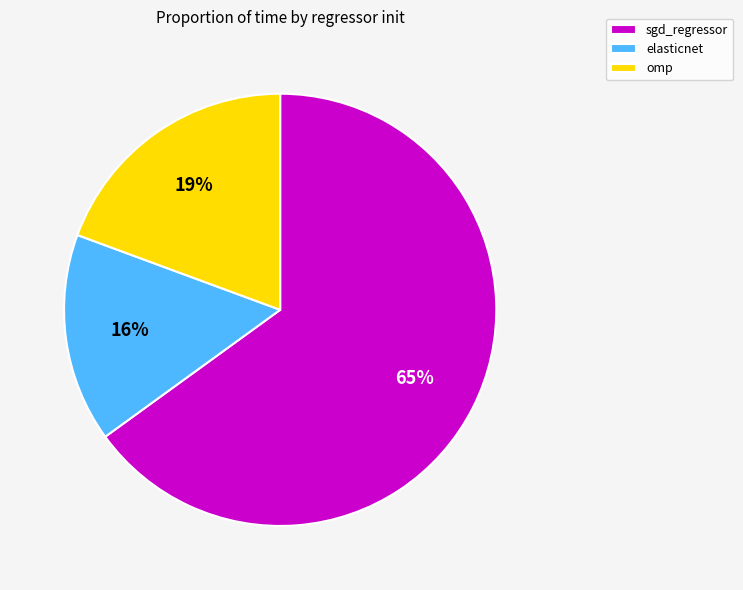

Between elasticnet and omp, which is larger?

omp